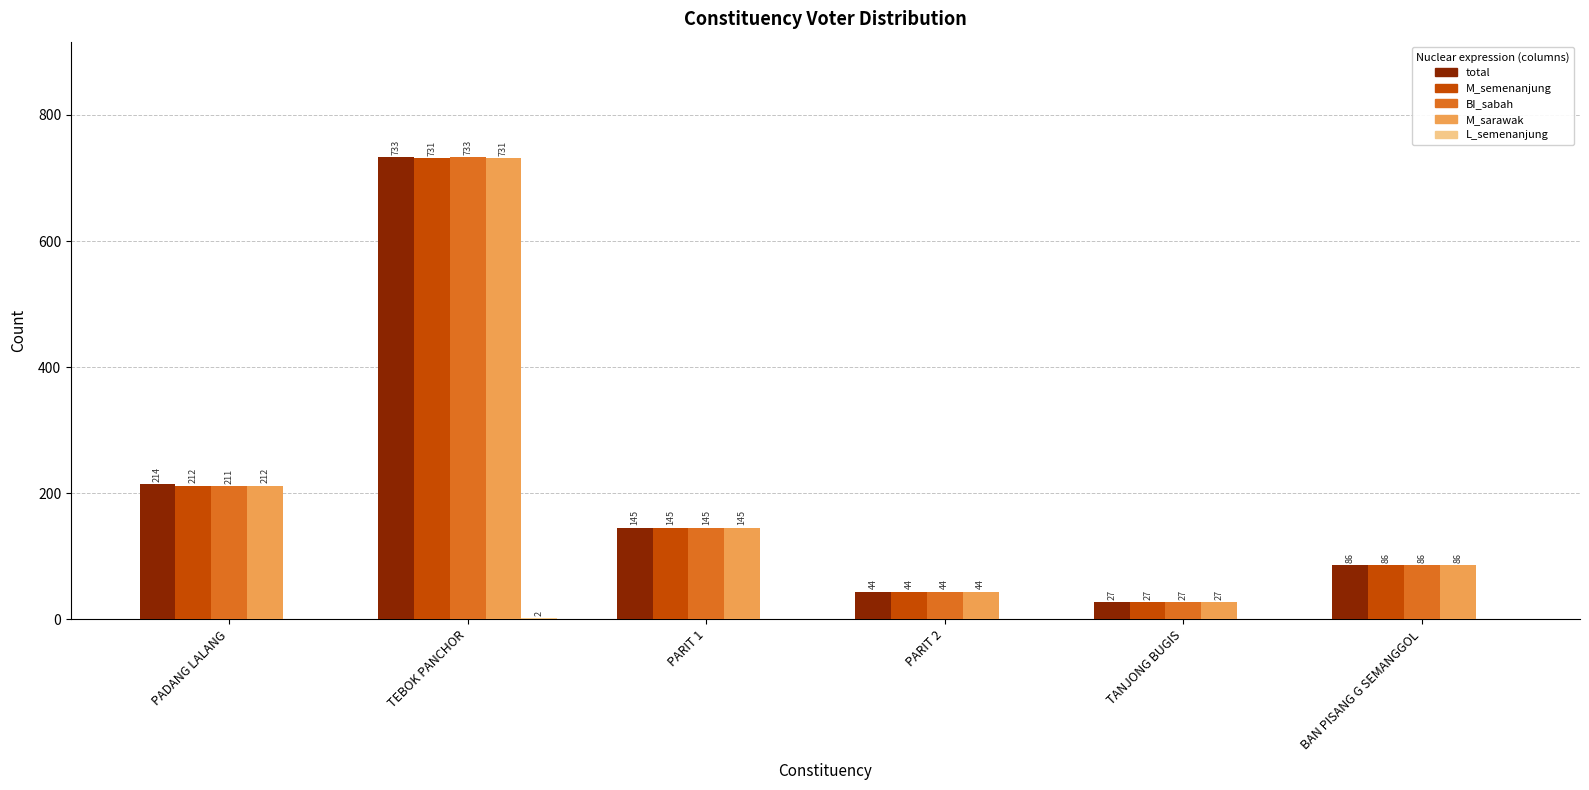

What is the sum of the M_sarawak values at BAN PISANG G SEMANGGOL and TANJONG BUGIS?

113